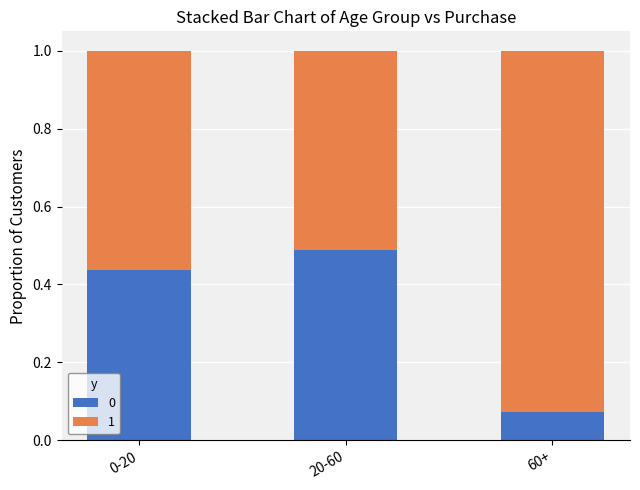

At how many categories does at least one series exceed 0?

3